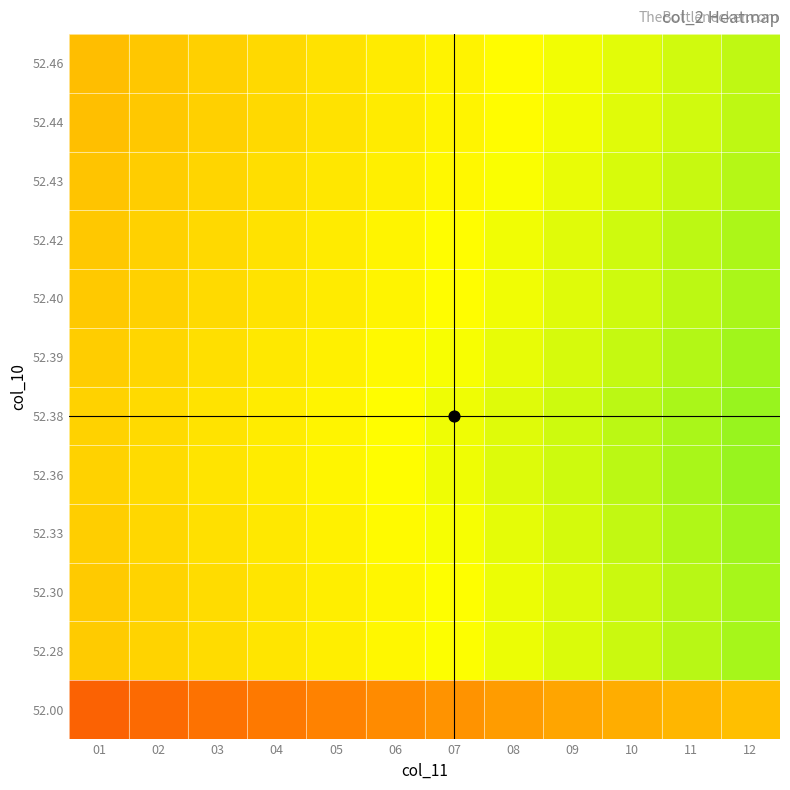

Reading right to left, what are all the values shown in this chart?

52.46: 12=0.7	11=0.7	10=0.7	09=0.7	08=0.7	07=0.6	06=0.6	05=0.6	04=0.6	03=0.5	02=0.5	01=0.5
52.44: 12=0.8	11=0.7	10=0.7	09=0.7	08=0.7	07=0.6	06=0.6	05=0.6	04=0.6	03=0.5	02=0.5	01=0.5
52.43: 12=0.8	11=0.7	10=0.7	09=0.7	08=0.7	07=0.6	06=0.6	05=0.6	04=0.6	03=0.6	02=0.5	01=0.5
52.42: 12=0.8	11=0.8	10=0.7	09=0.7	08=0.7	07=0.7	06=0.6	05=0.6	04=0.6	03=0.6	02=0.5	01=0.5
52.40: 12=0.8	11=0.8	10=0.7	09=0.7	08=0.7	07=0.7	06=0.6	05=0.6	04=0.6	03=0.6	02=0.5	01=0.5
52.39: 12=0.8	11=0.8	10=0.7	09=0.7	08=0.7	07=0.7	06=0.7	05=0.6	04=0.6	03=0.6	02=0.6	01=0.5
52.38: 12=0.8	11=0.8	10=0.8	09=0.7	08=0.7	07=0.7	06=0.7	05=0.6	04=0.6	03=0.6	02=0.6	01=0.5
52.36: 12=0.8	11=0.8	10=0.8	09=0.7	08=0.7	07=0.7	06=0.7	05=0.6	04=0.6	03=0.6	02=0.6	01=0.6
52.33: 12=0.8	11=0.8	10=0.7	09=0.7	08=0.7	07=0.7	06=0.7	05=0.6	04=0.6	03=0.6	02=0.6	01=0.5
52.30: 12=0.8	11=0.8	10=0.7	09=0.7	08=0.7	07=0.7	06=0.6	05=0.6	04=0.6	03=0.6	02=0.6	01=0.5
52.28: 12=0.8	11=0.8	10=0.7	09=0.7	08=0.7	07=0.7	06=0.6	05=0.6	04=0.6	03=0.6	02=0.6	01=0.5
52.00: 12=0.5	11=0.5	10=0.5	09=0.4	08=0.4	07=0.4	06=0.4	05=0.3	04=0.3	03=0.3	02=0.3	01=0.2